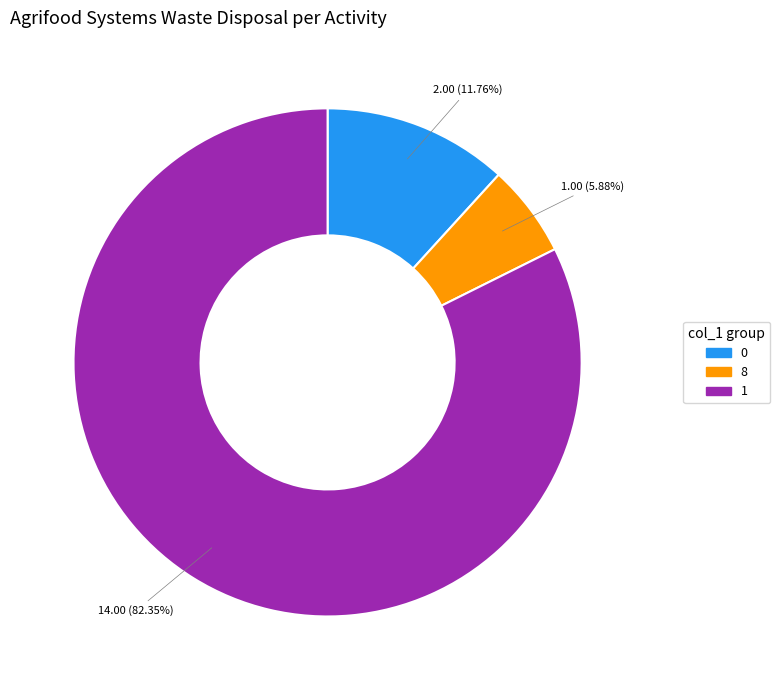

To the nearest percent, what is the difference between the largest and smallest slice percentages?

76%